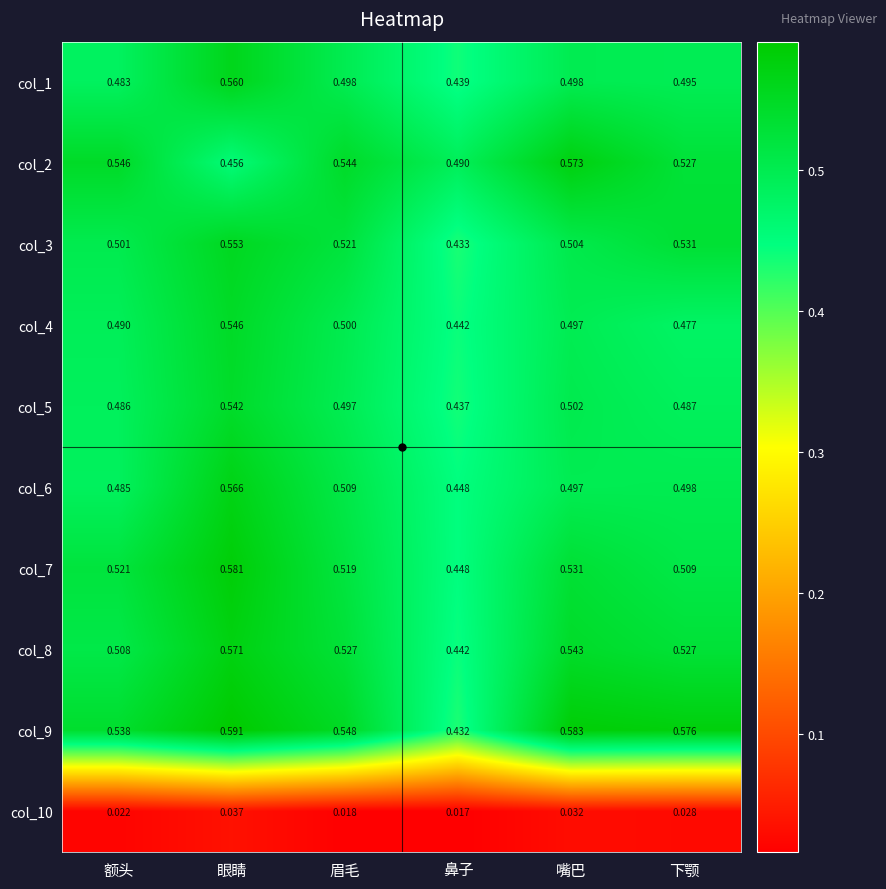

Which label corresponds to the largest value in the chart?

眼睛